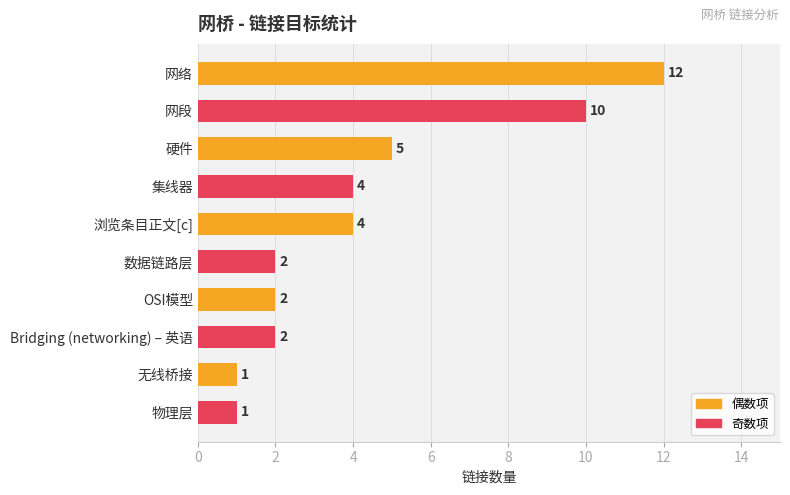

Reading top to bottom, what are all the values shown in this chart?

网络=12	网段=10	硬件=5	集线器=4	浏览条目正文[c]=4	数据链路层=2	OSI模型=2	Bridging (networking) – 英语=2	无线桥接=1	物理层=1